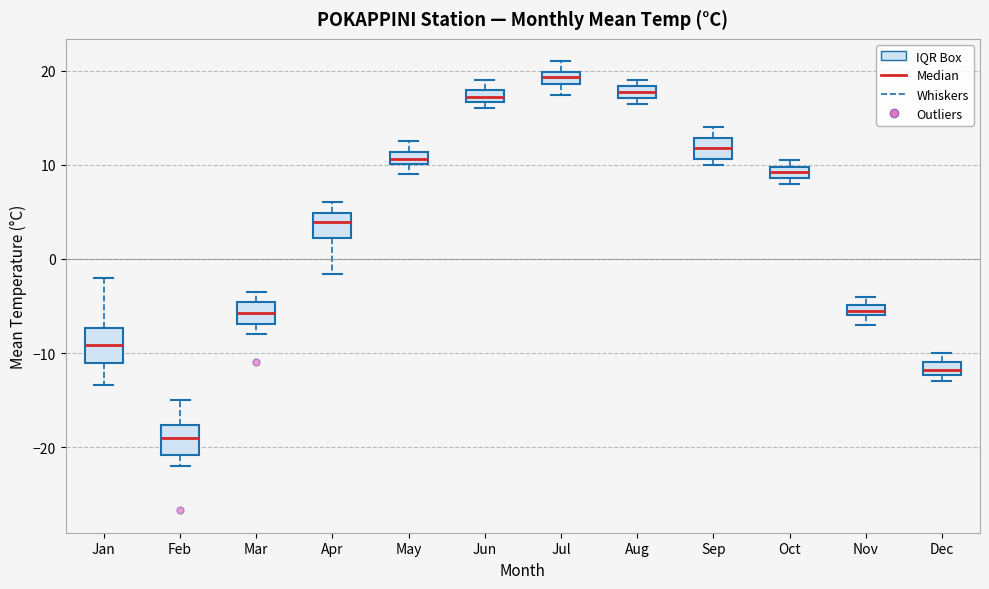

Where does the lower whisker of the box for May end on the y-axis? The values are not printed on the chart, so give them approximately, as read against the axis.

9